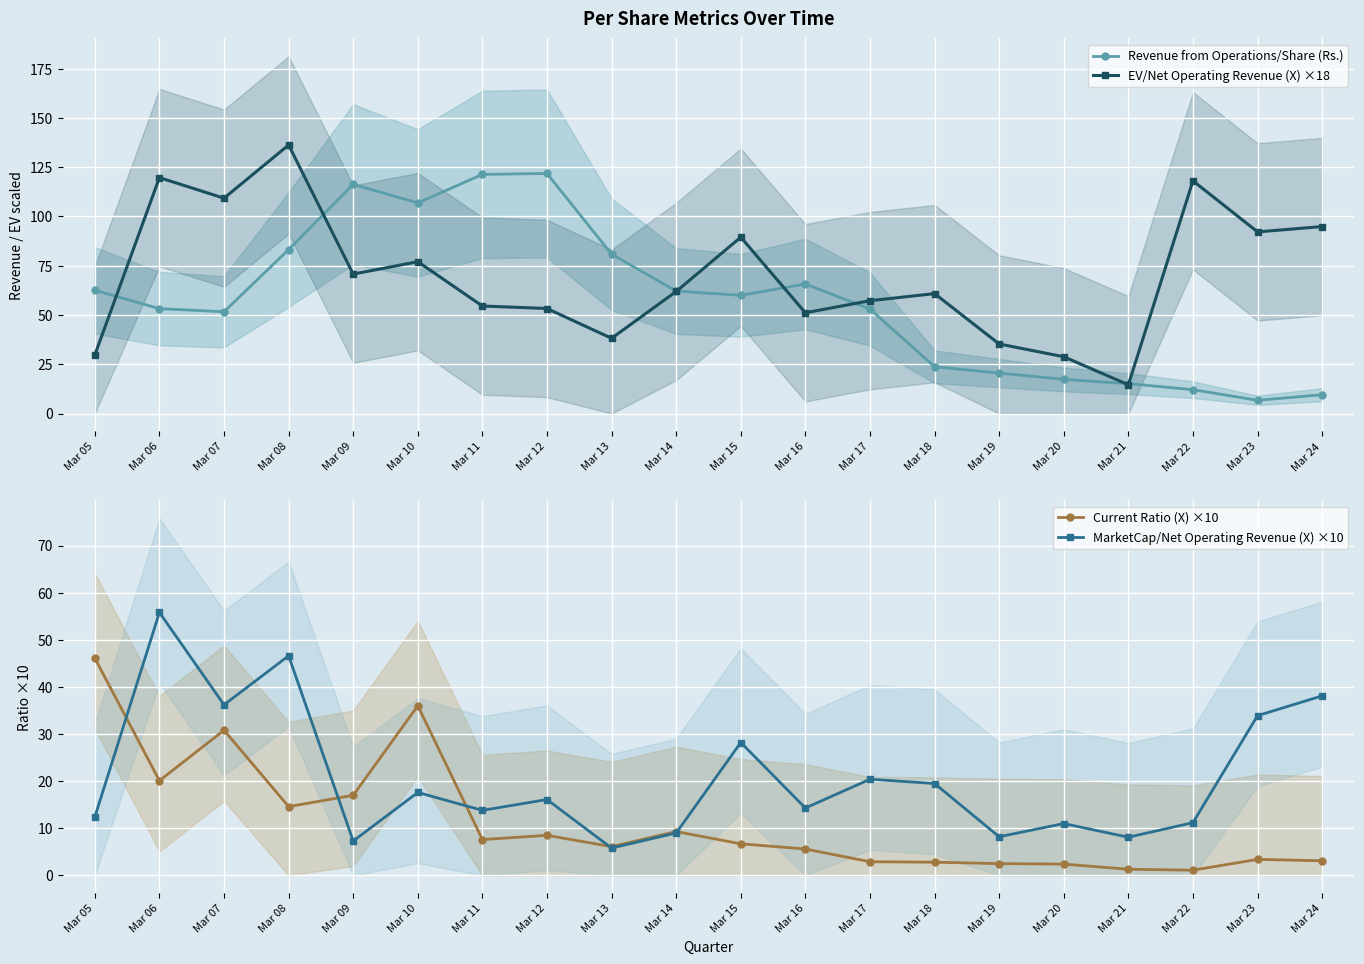

Reading right to left, what are all the values shown in this chart?

Revenue from Operations/Share (Rs.): Mar 24=9.5	Mar 23=6.7	Mar 22=12.1	Mar 21=15.2	Mar 20=17.3	Mar 19=20.5	Mar 18=23.7	Mar 17=53.0	Mar 16=65.7	Mar 15=60.0	Mar 14=62.1	Mar 13=80.8	Mar 12=121.8	Mar 11=121.3	Mar 10=106.9	Mar 09=116.3	Mar 08=83.2	Mar 07=51.6	Mar 06=53.2	Mar 05=62.5
EV/Net Operating Revenue (X) ×18: Mar 24=94.9	Mar 23=92.2	Mar 22=118.1	Mar 21=14.6	Mar 20=28.8	Mar 19=35.3	Mar 18=60.8	Mar 17=57.2	Mar 16=51.1	Mar 15=89.5	Mar 14=61.9	Mar 13=38.2	Mar 12=53.3	Mar 11=54.5	Mar 10=77.0	Mar 09=70.7	Mar 08=136.3	Mar 07=109.3	Mar 06=119.7	Mar 05=29.7
Current Ratio (X) ×10: Mar 24=3.1	Mar 23=3.4	Mar 22=1.1	Mar 21=1.3	Mar 20=2.4	Mar 19=2.5	Mar 18=2.8	Mar 17=2.9	Mar 16=5.6	Mar 15=6.7	Mar 14=9.3	Mar 13=6.1	Mar 12=8.5	Mar 11=7.6	Mar 10=36.0	Mar 09=17.0	Mar 08=14.6	Mar 07=30.8	Mar 06=20.1	Mar 05=46.1
MarketCap/Net Operating Revenue (X) ×10: Mar 24=38.1	Mar 23=33.9	Mar 22=11.2	Mar 21=8.1	Mar 20=11.0	Mar 19=8.2	Mar 18=19.5	Mar 17=20.4	Mar 16=14.3	Mar 15=28.2	Mar 14=9.0	Mar 13=5.8	Mar 12=16.1	Mar 11=13.8	Mar 10=17.6	Mar 09=7.3	Mar 08=46.6	Mar 07=36.2	Mar 06=55.8	Mar 05=12.4